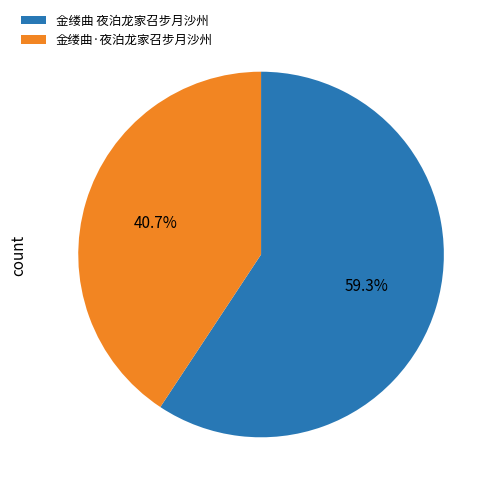

Count the number of slices in the pie.

2